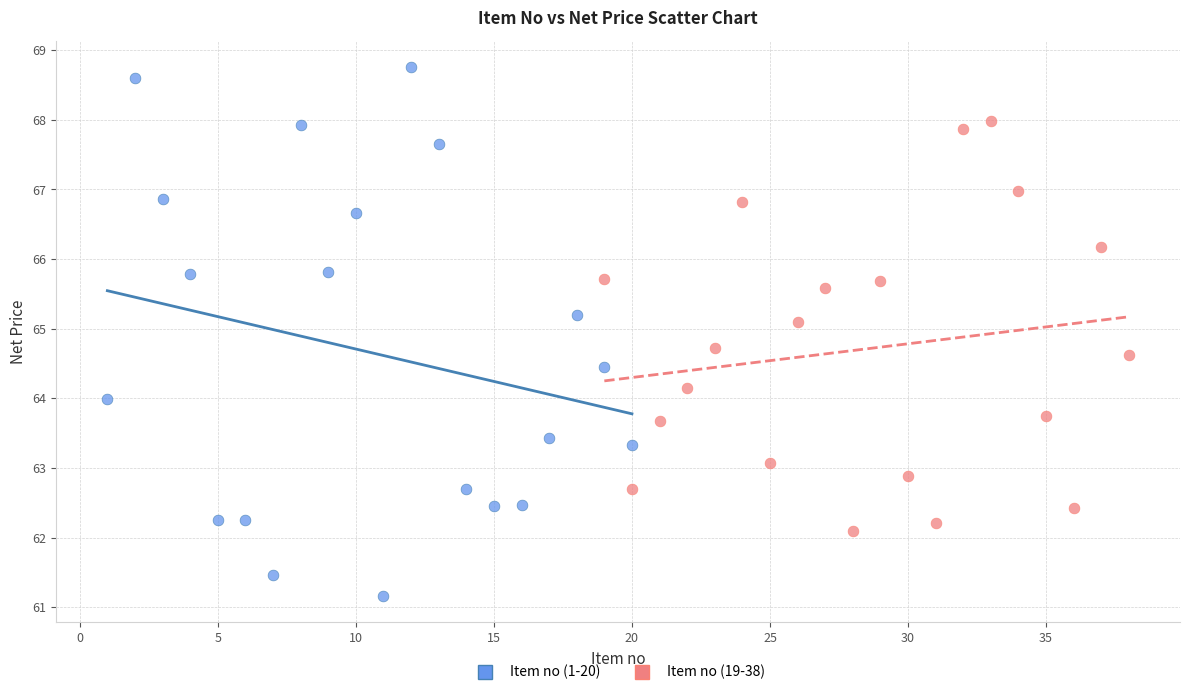

Which series has the widest spread of Y values?

Item no (1-20)